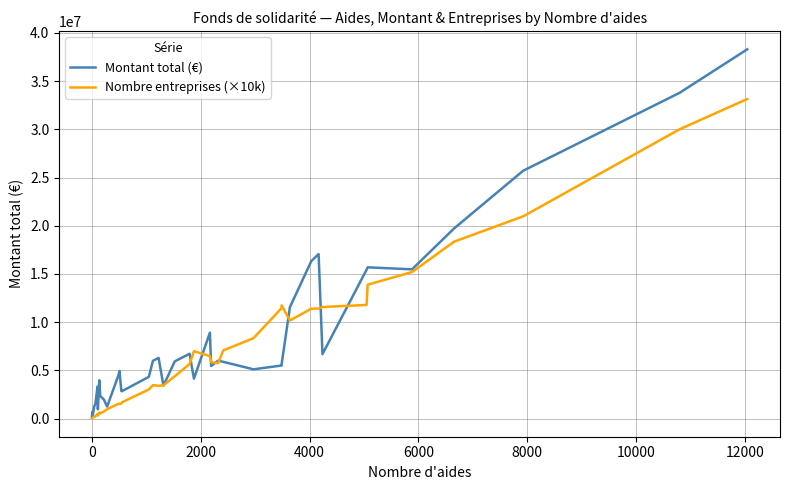

List the series in order of their overall mean, highest first.

Montant total (€), Nombre entreprises (×10k)